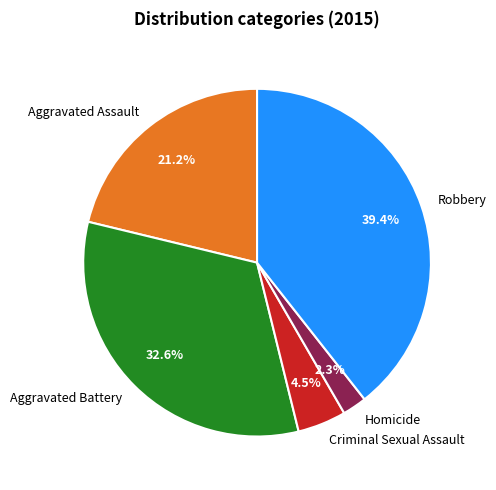

Which category has the smallest portion of the pie?

Homicide